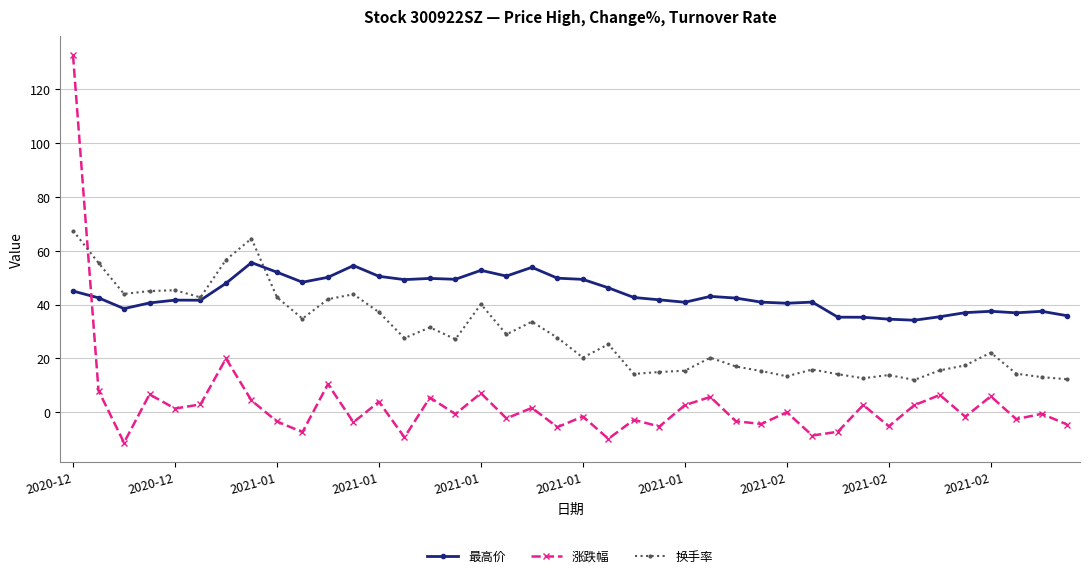

How many data points does each series have?

40